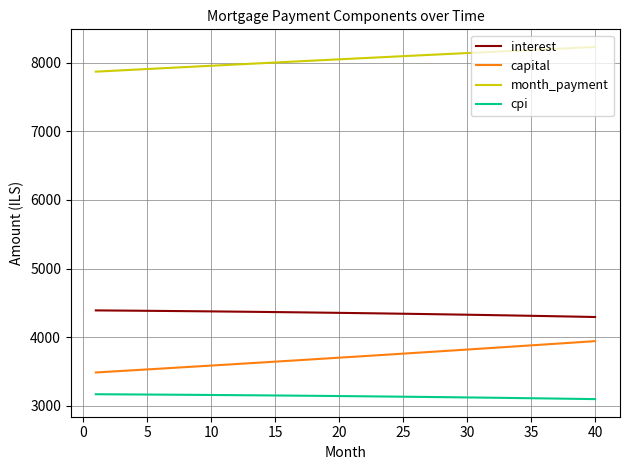

Which series has the widest spread of values?

capital